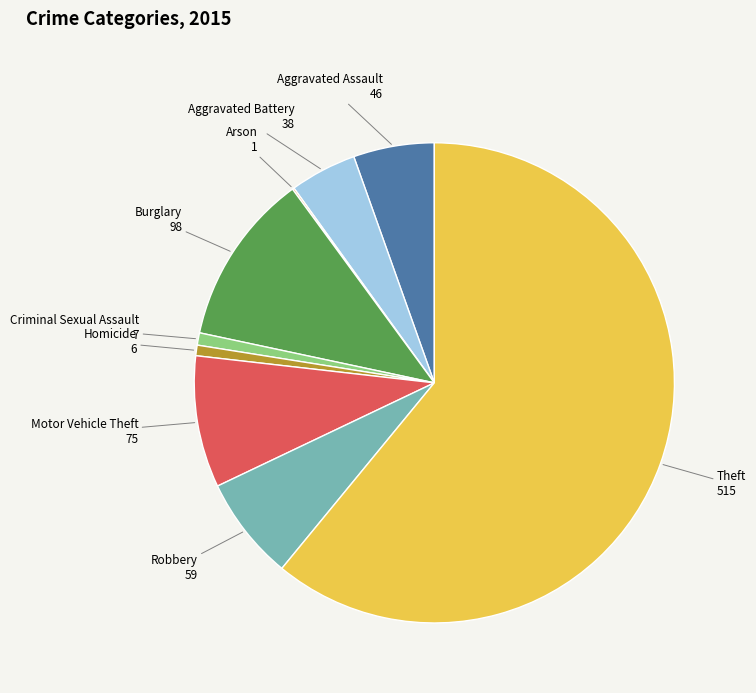

Is there a majority slice in this chart?

Yes